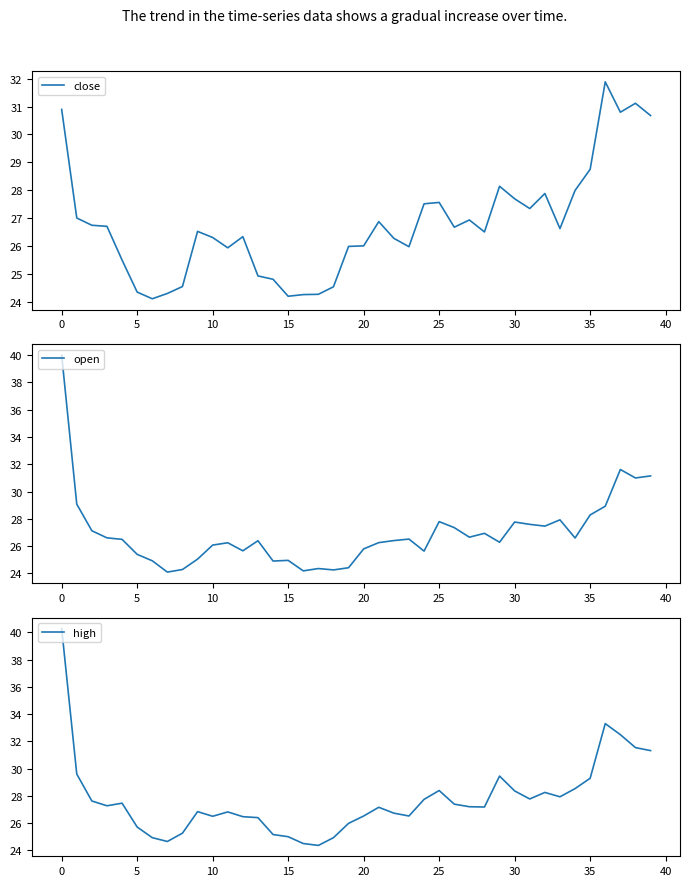

Is it true that close equals 16.5 at 0?

False